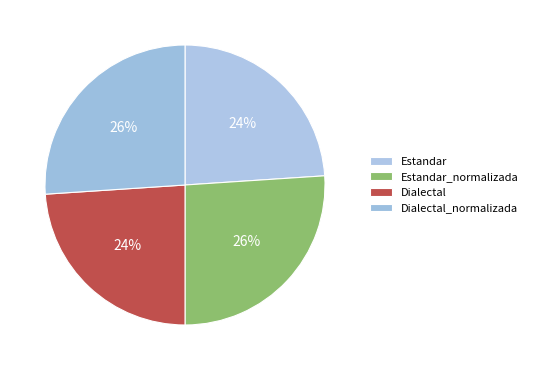

To the nearest percent, what is the combined percentage of Estandar and Dialectal?

48%